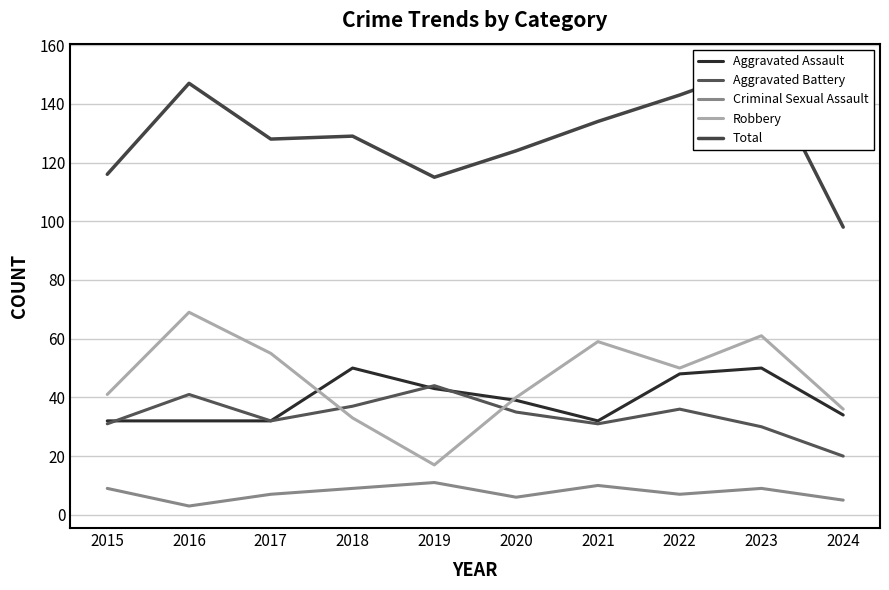

At 2018, list the series in order from smallest to largest.

Criminal Sexual Assault, Robbery, Aggravated Battery, Aggravated Assault, Total